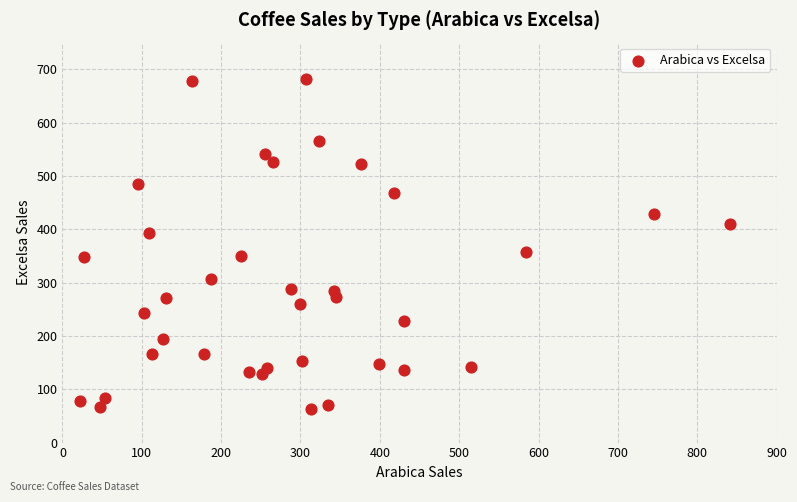

What is the range of X values (max minus min)?

818.4